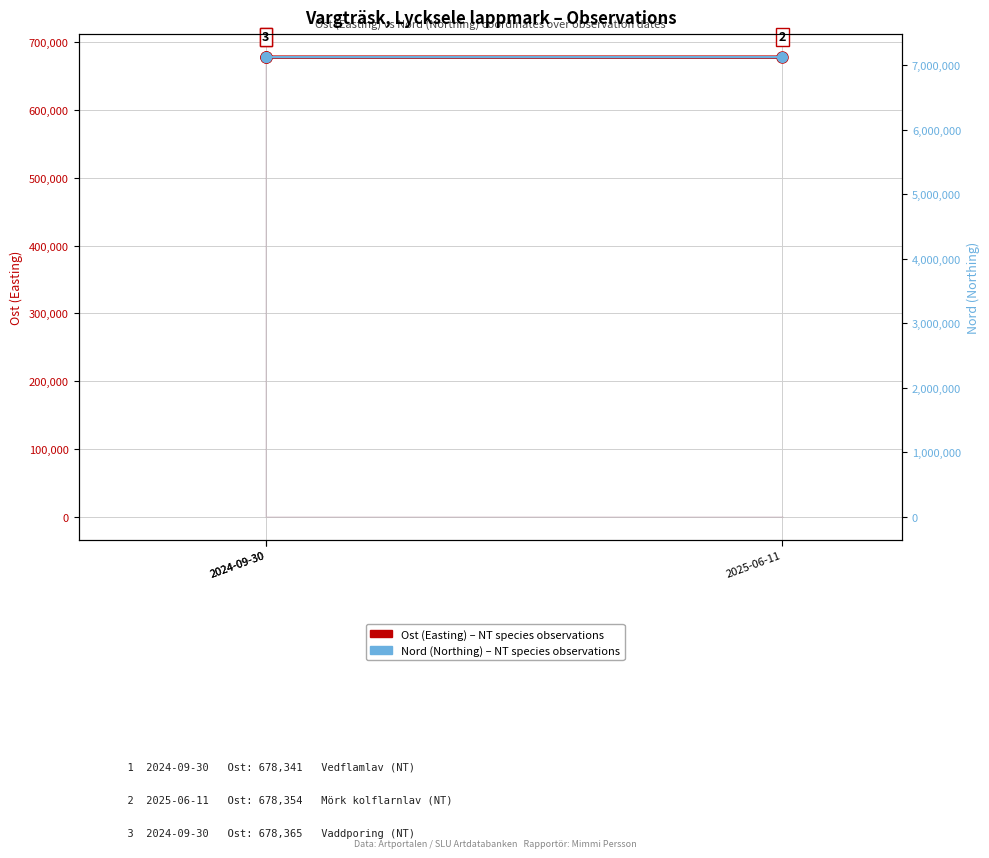

Which has a higher value, 2025-06-11 or 2024-09-30?

2025-06-11